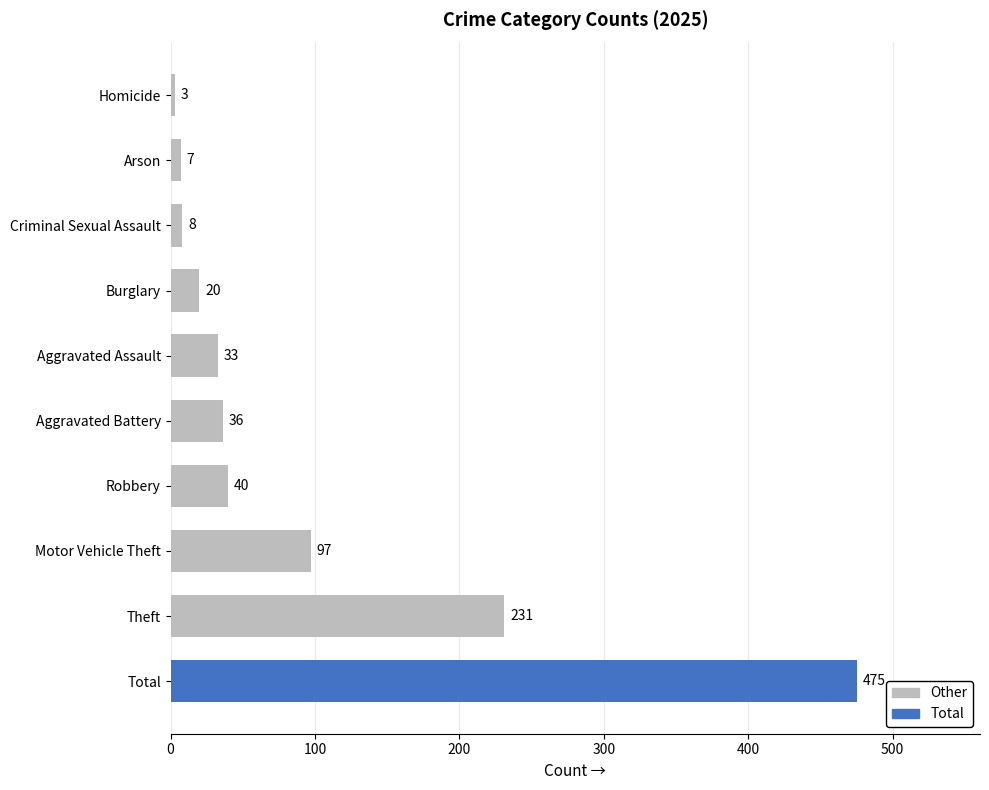

At which label is the value closest to 239?

Theft